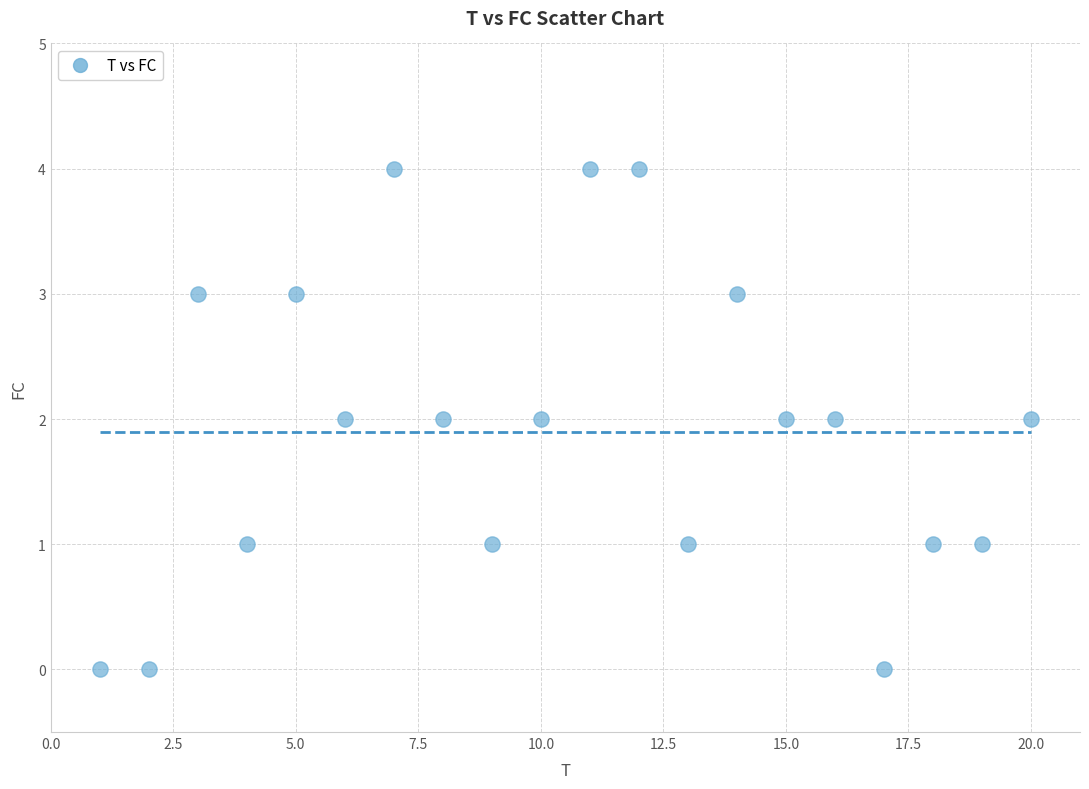

What is the range of X values (max minus min)?

19